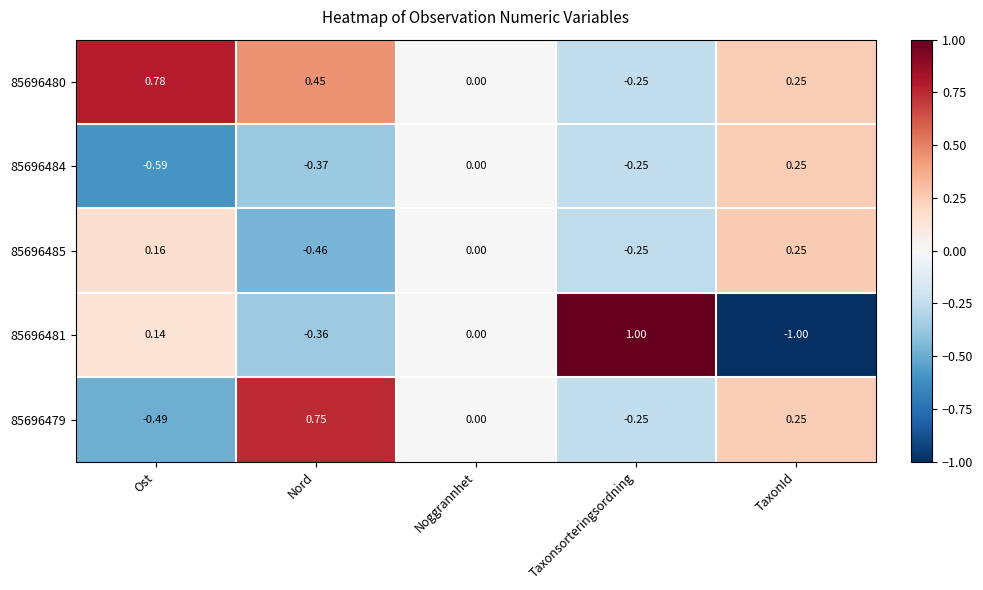

Which series has the largest total across all categories?

85696480